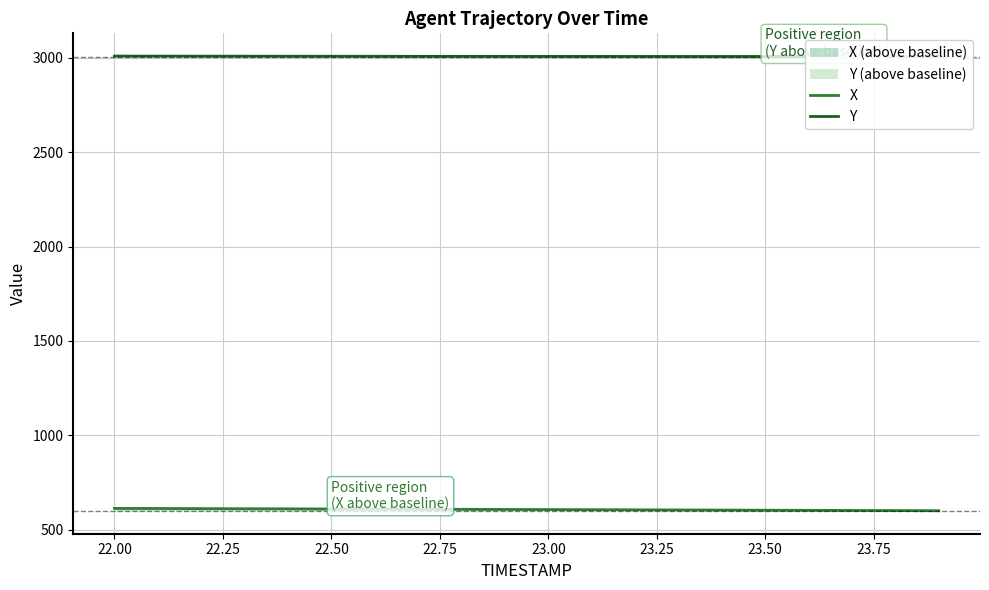

The value of X at 22.00 is 613.7. True or false?

True